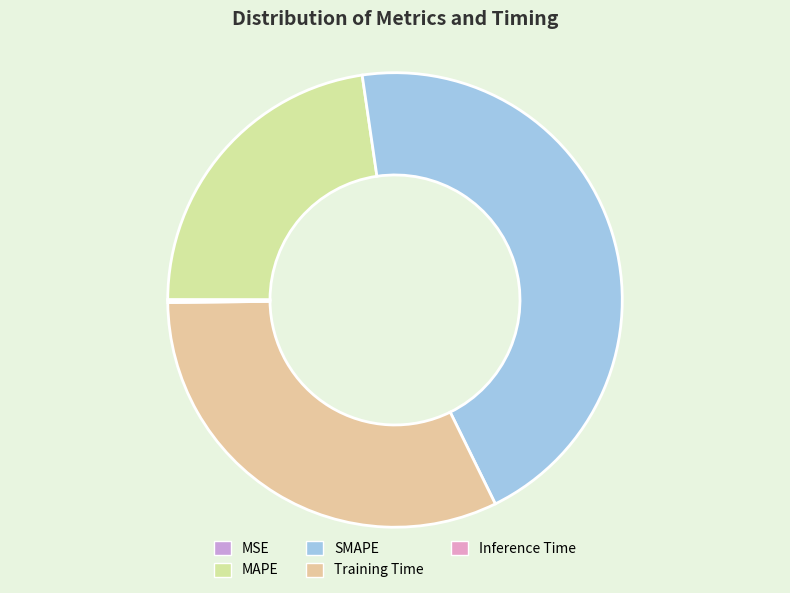

What is the ratio of the value at SMAPE to the value at Training Time?

1.4